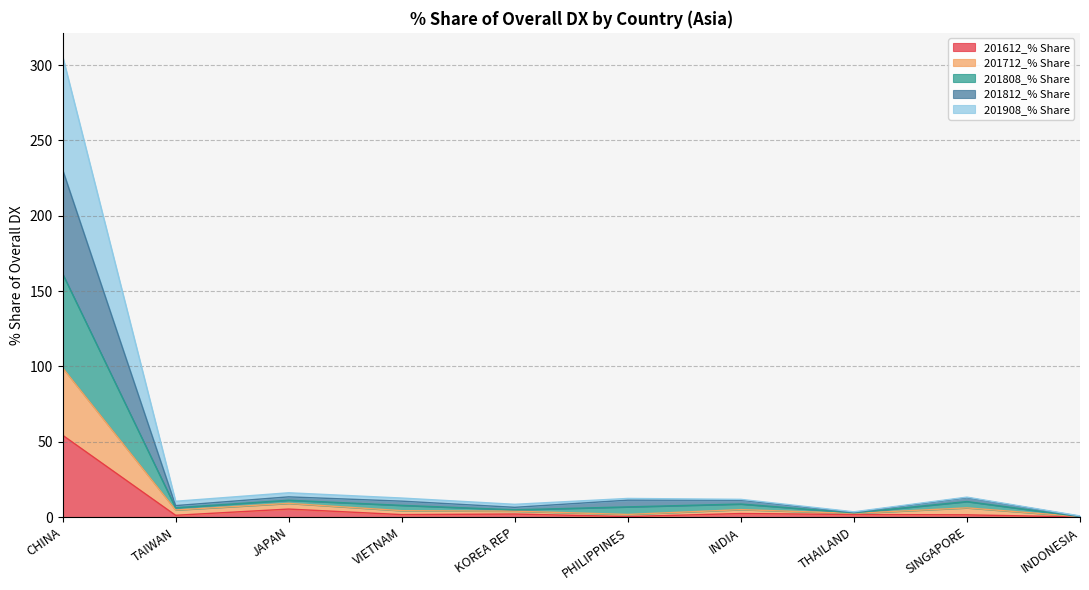

True or false: 201908_% Share and 201712_% Share cross at least once.

False